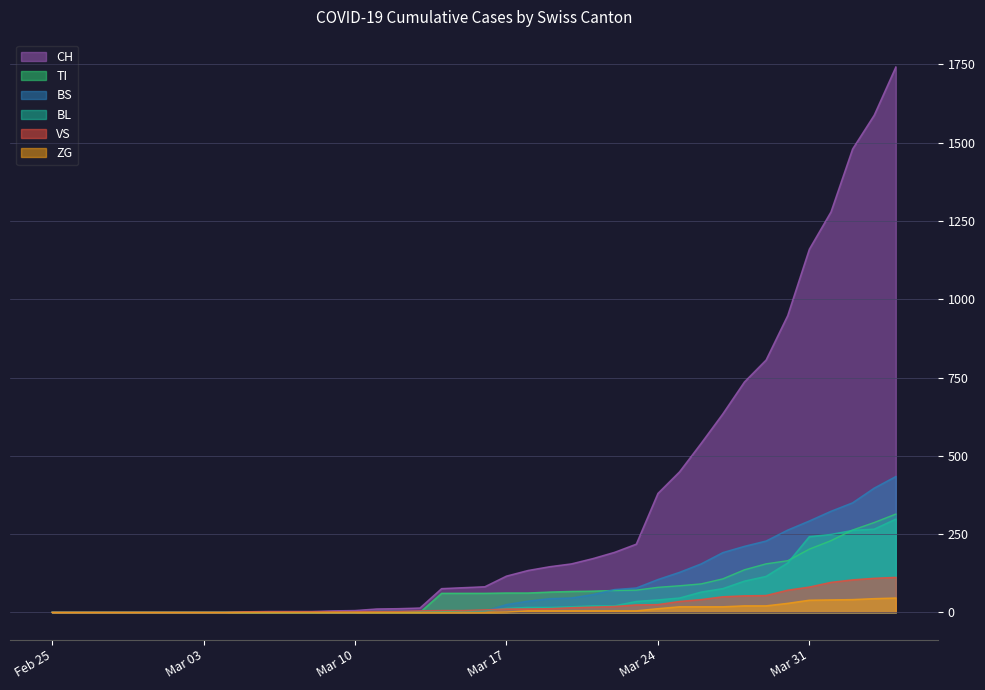

What is the label of the 13th point from the left?

2020-03-08